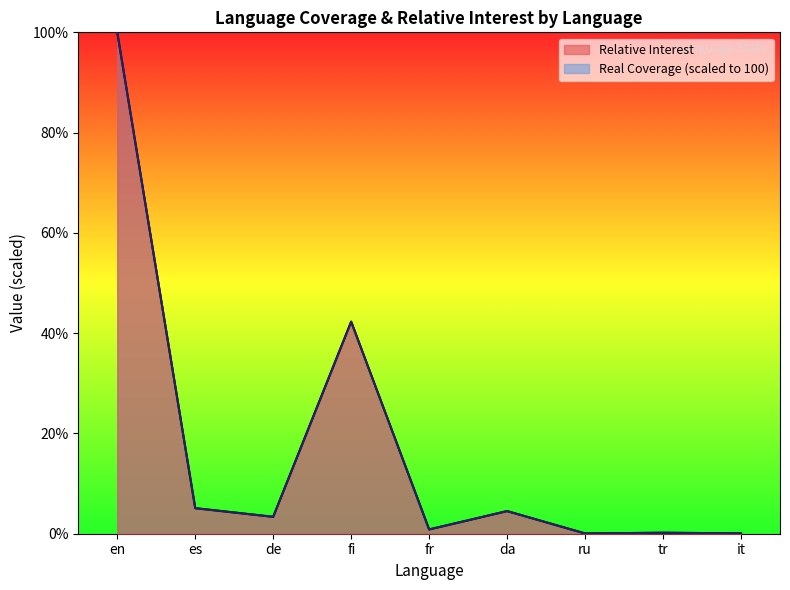

Is the value of Real Coverage at tr greater than the value of Relative Interest at fi?

No